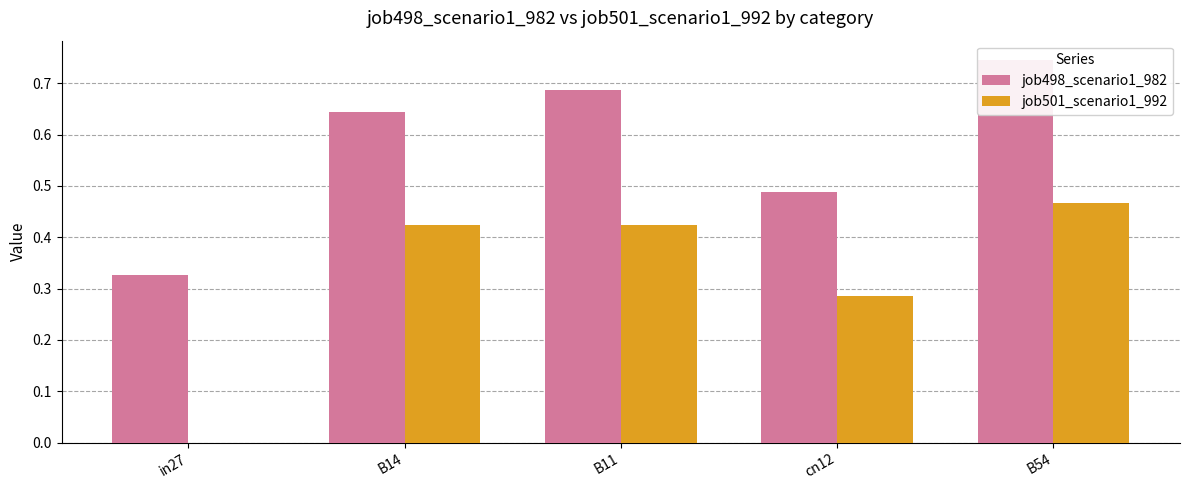

Rank the categories by job501_scenario1_992 value from highest to lowest.

B54, B14, B11, cn12, in27